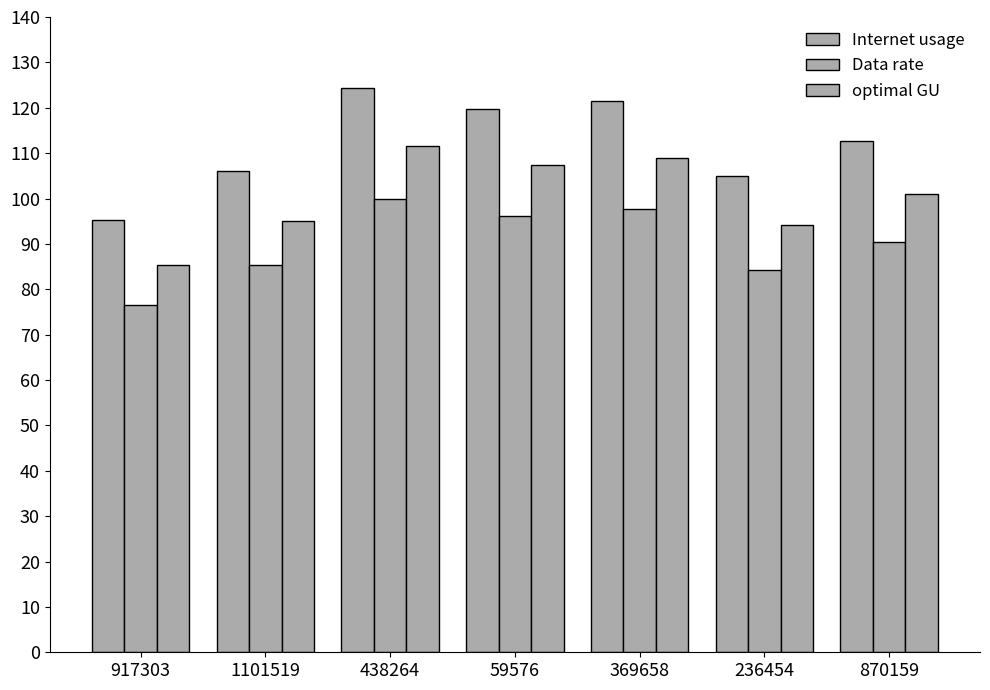

At 1101519, list the series in order from smallest to largest.

Data rate, optimal GU, Internet usage